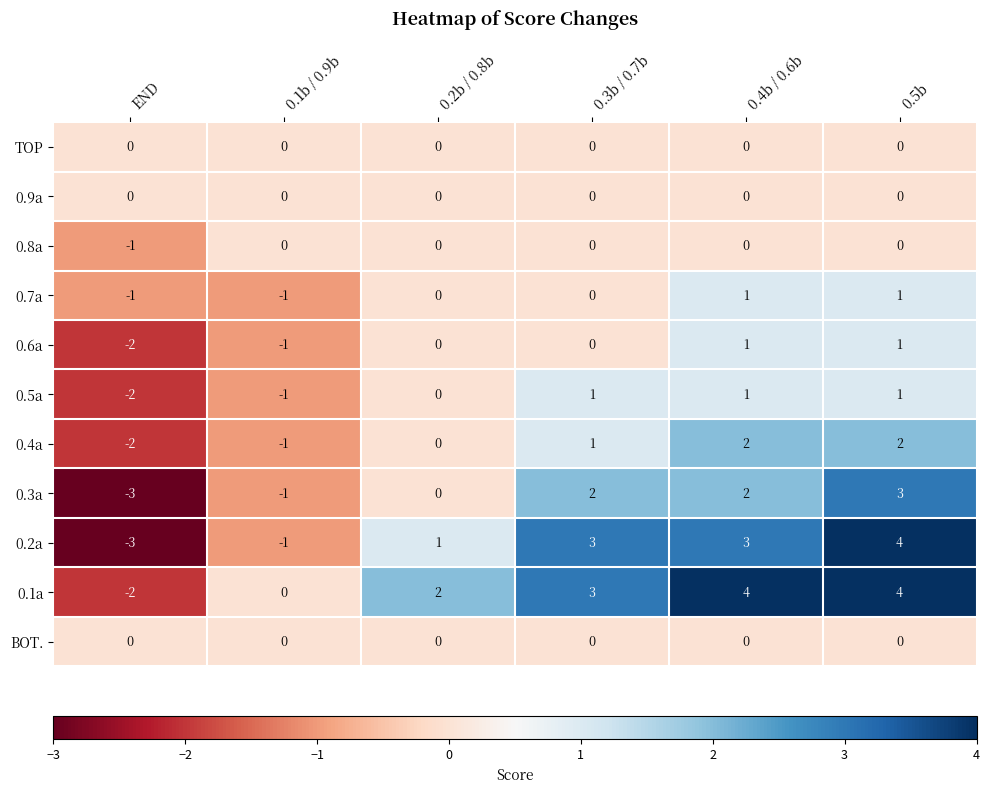

The 0.6a series shows 1 at 0.5b. True or false?

True